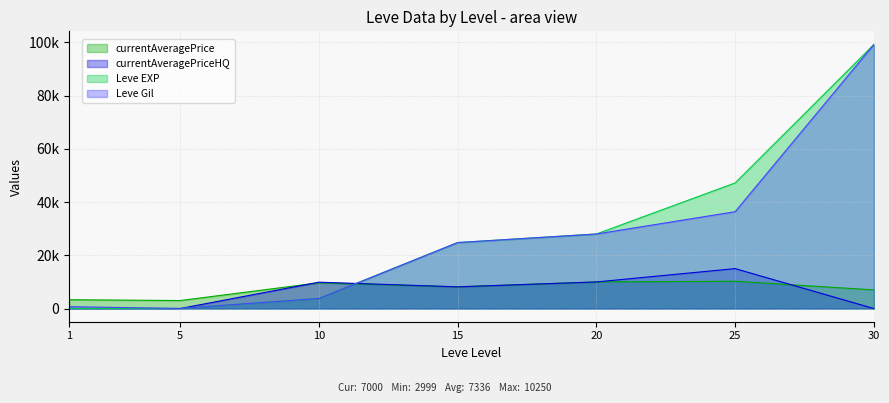

At 15, list the series in order from largest to smallest.

Leve EXP, Leve Gil, currentAveragePrice, currentAveragePriceHQ